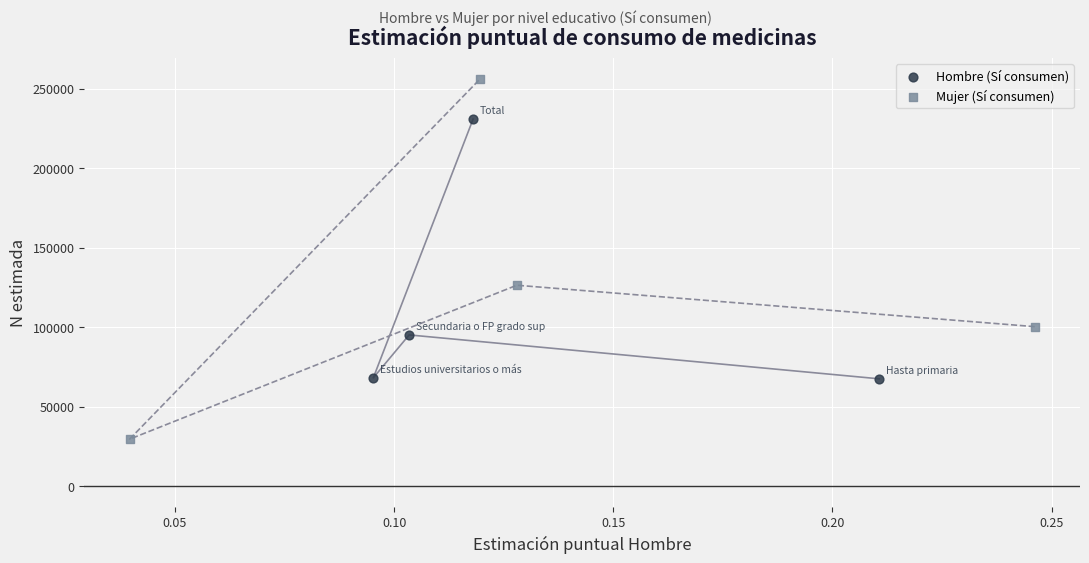

Which series reaches the maximum Y coordinate?

Mujer (Sí consumen)